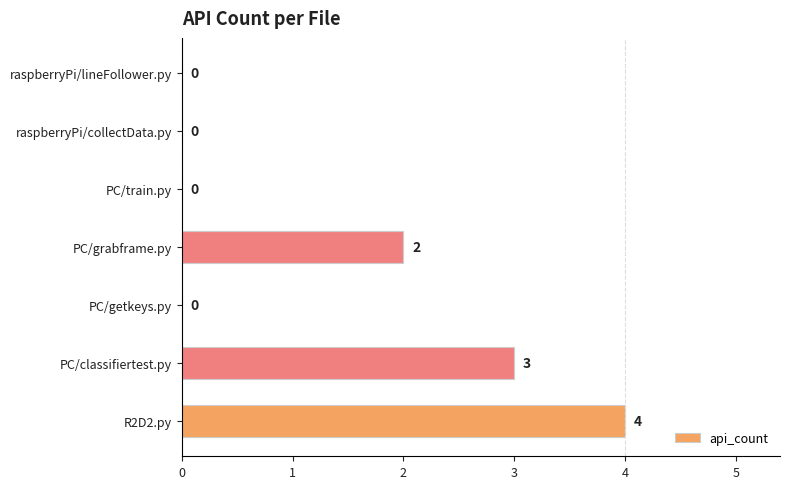

The value at PC/grabframe.py is 1. True or false?

False